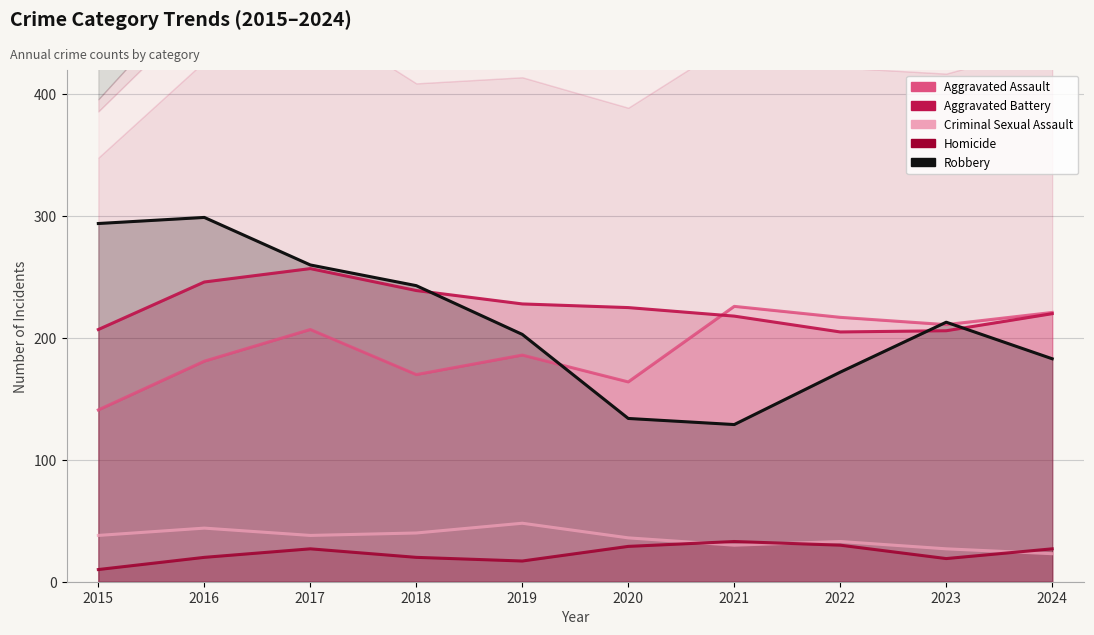

What is the value of the Homicide point at the 10th from the left?

27